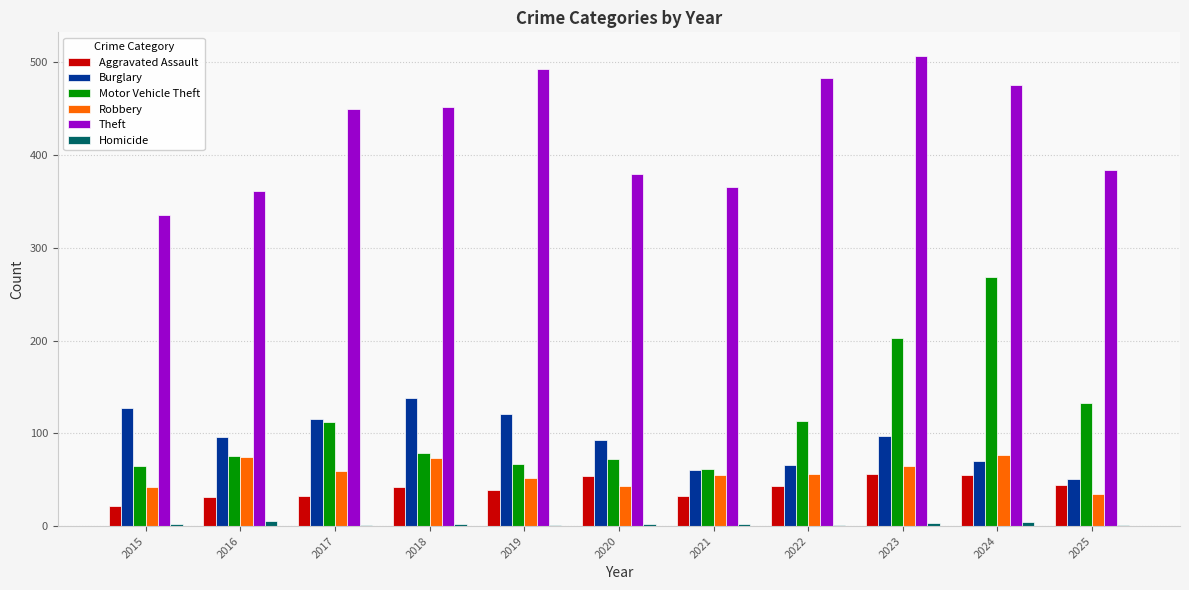

Is it true that Aggravated Assault equals 32 at 2021?

True